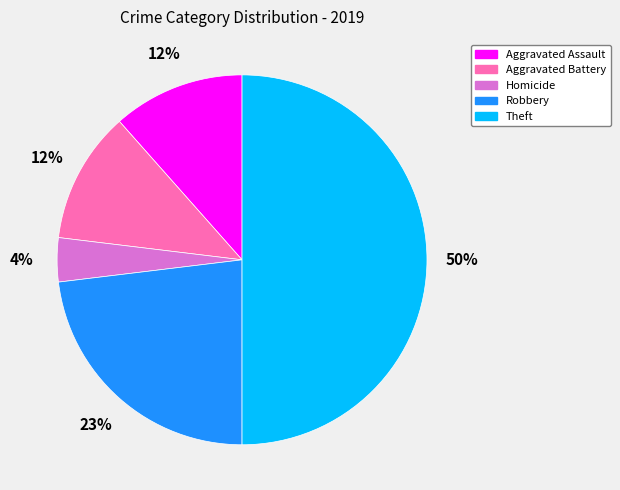

To the nearest percent, what is the average slice percentage?

20%